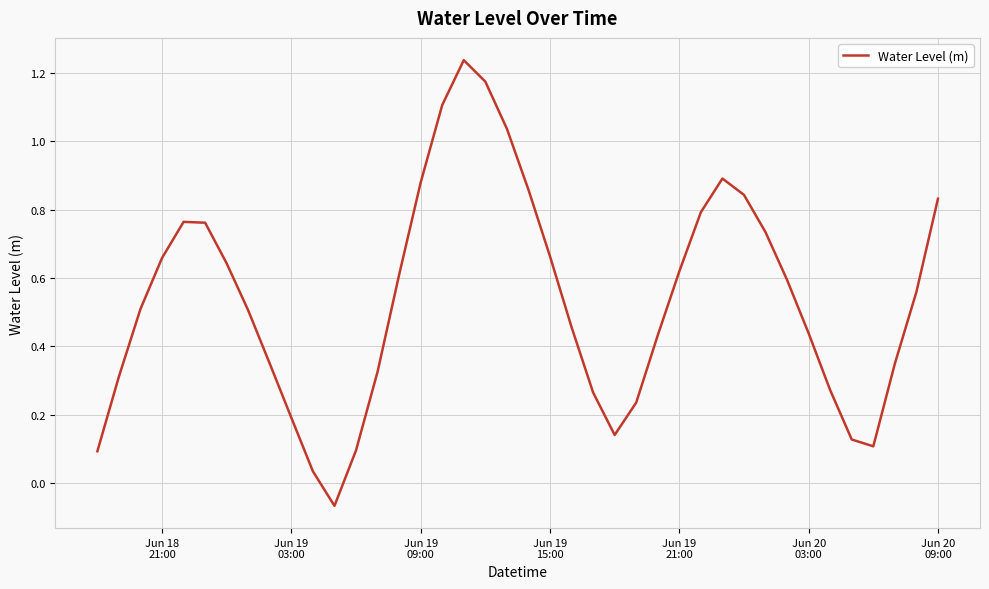

What is the difference between the maximum and minimum values?

1.3